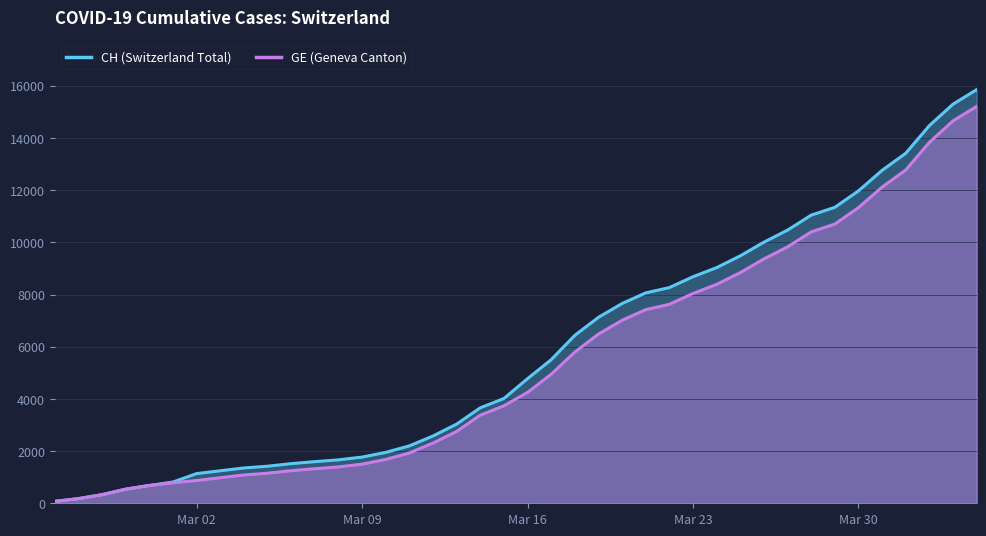

What is the lowest value of the CH series?

73